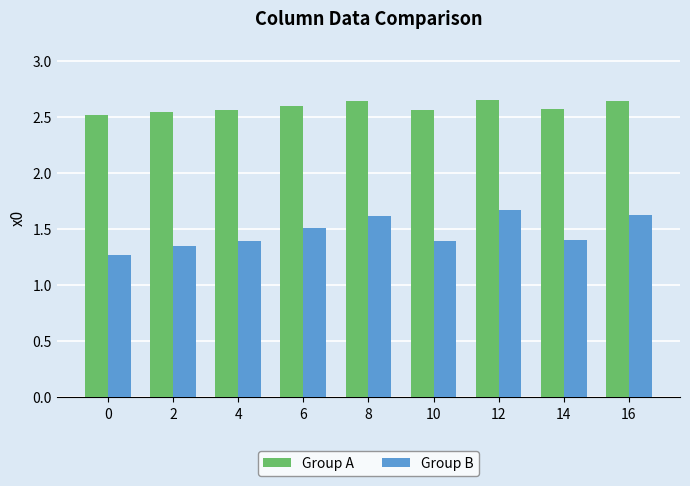

Rank the series at 14 from lowest to highest value.

Group B, Group A